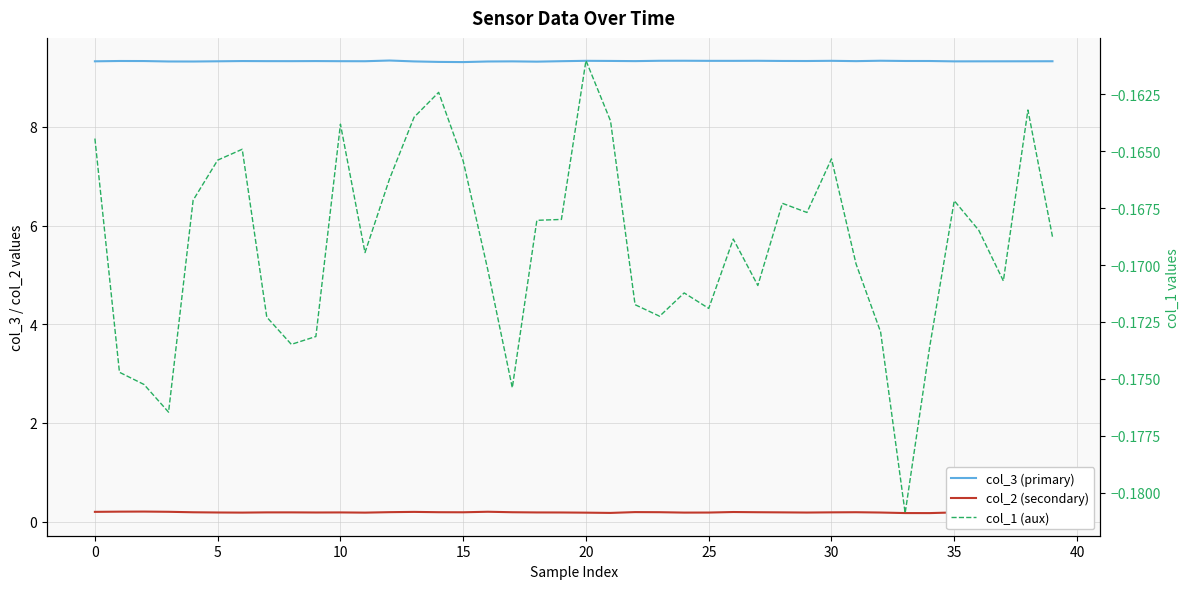

Does the chart display data point markers on the line(s)?

No